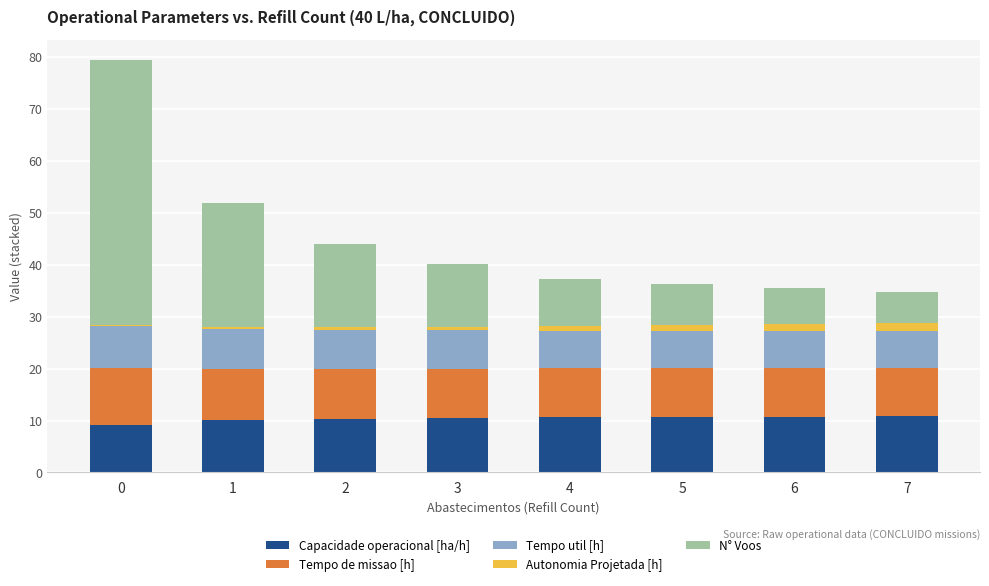

What is the sum of all Capacidade operacional [ha/h] values?

82.9